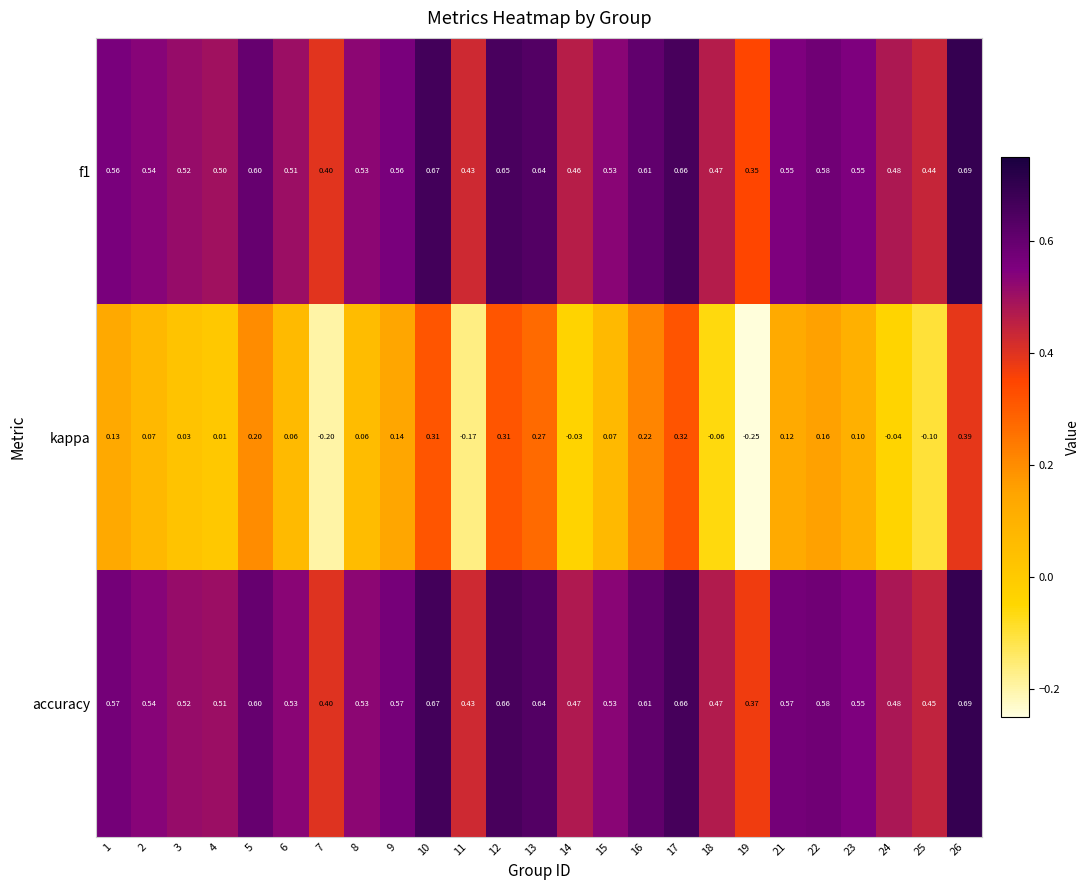

Which series changed the most between 5 and 15?

kappa